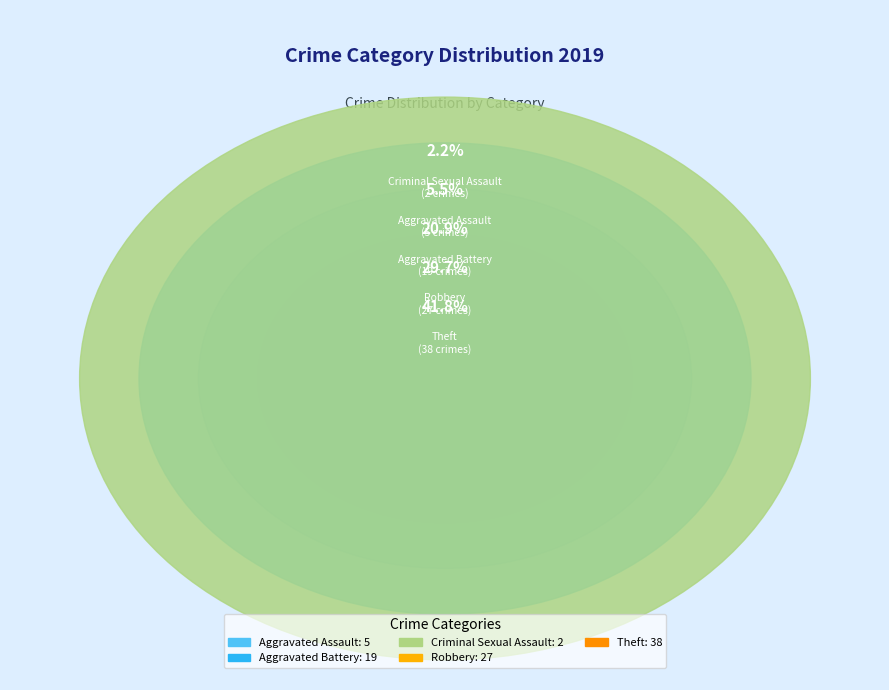

Do Theft and Homicide together represent more than half of the pie?

No